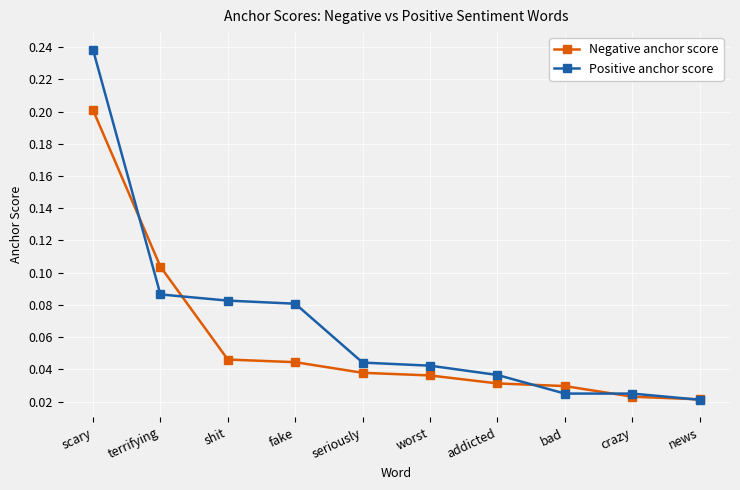

Rank the series at fake from highest to lowest value.

Positive anchor score, Negative anchor score